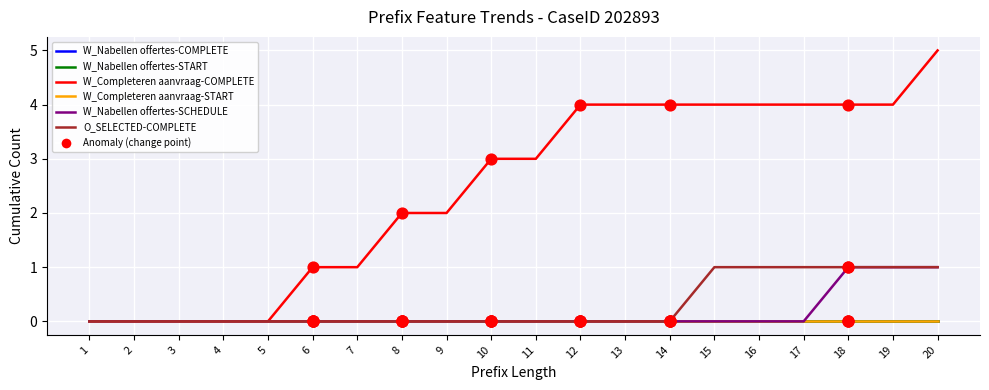

At how many categories does at least one series exceed 0?

15